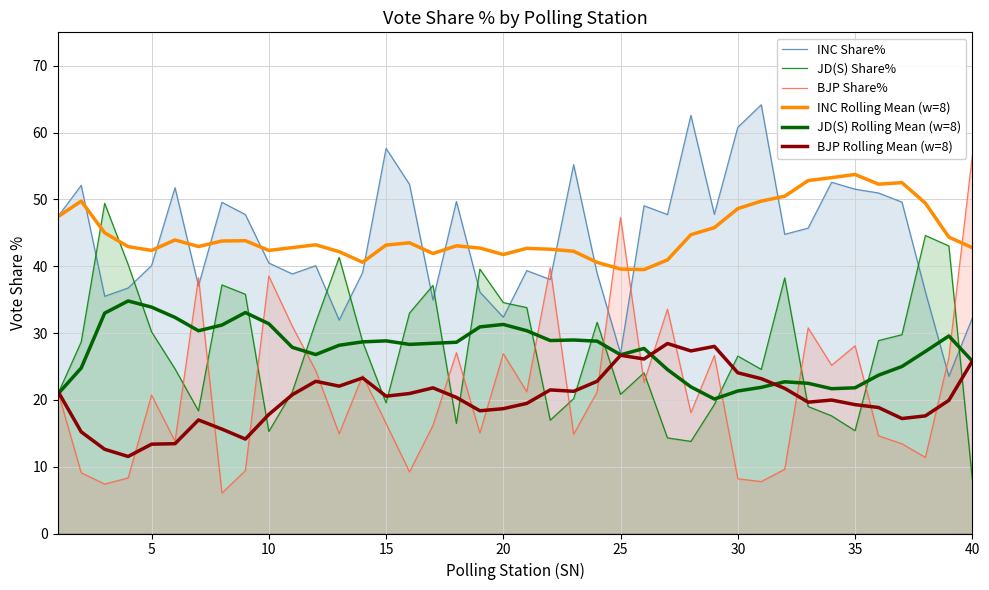

Reading right to left, what are all the values shown in this chart?

INC Share%: 32.2	23.5	36.1	49.6	51.0	51.5	52.6	45.7	44.8	64.2	60.8	47.8	62.6	47.7	49.0	26.9	38.9	55.2	38.0	39.3	32.4	36.1	49.7	34.9	52.2	57.6	39.1	31.9	40.1	38.8	40.5	47.7	49.6	37.1	51.8	40.1	36.7	35.5	52.1	47.4
JD(S) Share%: 8.2	43.0	44.6	29.8	28.9	15.4	17.6	19.0	38.2	24.6	26.6	19.3	13.8	14.3	24.1	20.8	31.6	20.2	17.0	33.8	34.5	39.6	16.5	37.1	33.0	19.5	28.7	41.3	31.6	21.2	15.3	35.8	37.2	18.4	24.6	30.2	40.3	49.4	28.7	20.9
BJP Share%: 56.5	26.4	11.4	13.4	14.6	28.1	25.2	30.8	9.6	7.8	8.2	26.6	18.1	33.6	22.6	47.3	21.2	14.8	39.8	21.2	26.9	15.1	27.1	16.2	9.2	16.5	23.6	14.9	24.4	31.0	38.5	9.4	6.0	38.3	13.8	20.7	8.3	7.4	9.1	21.3
INC Rolling Mean (w=8): 42.8	44.3	49.4	52.5	52.3	53.7	53.3	52.8	50.5	49.7	48.6	45.8	44.7	40.9	39.5	39.6	40.6	42.2	42.5	42.7	41.8	42.7	43.1	41.9	43.5	43.2	40.6	42.2	43.2	42.8	42.4	43.8	43.8	42.9	43.9	42.4	42.9	45.0	49.7	47.4
JD(S) Rolling Mean (w=8): 25.8	29.6	27.2	25.0	23.7	21.8	21.7	22.5	22.7	21.9	21.3	20.1	21.9	24.5	27.7	26.7	28.8	29.0	28.9	30.3	31.3	30.9	28.6	28.5	28.3	28.8	28.7	28.2	26.8	27.9	31.4	33.1	31.2	30.3	32.3	33.9	34.8	33.0	24.8	20.9
BJP Rolling Mean (w=8): 25.8	19.9	17.6	17.2	18.9	19.3	20.0	19.7	21.7	23.2	24.1	28.0	27.3	28.4	26.1	26.7	22.8	21.3	21.5	19.5	18.7	18.4	20.4	21.8	20.9	20.6	23.3	22.1	22.8	20.8	17.8	14.1	15.6	17.0	13.4	13.4	11.5	12.6	15.2	21.3